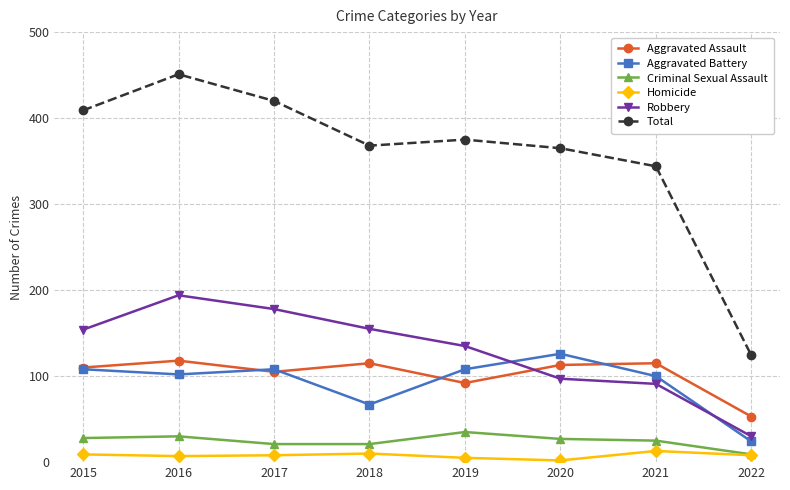

At which category is the sum across all series the highest?

2016